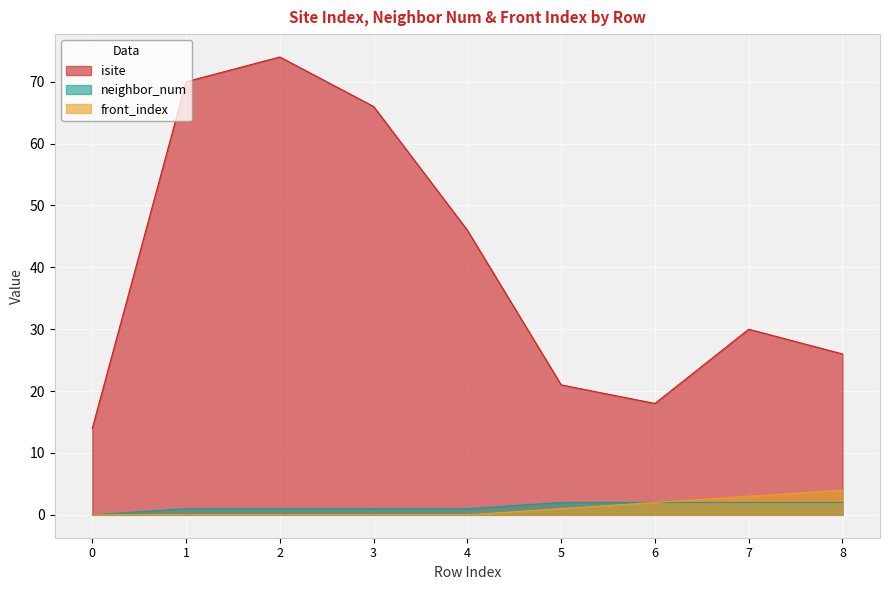

Between 1 and 5, which is larger?

1